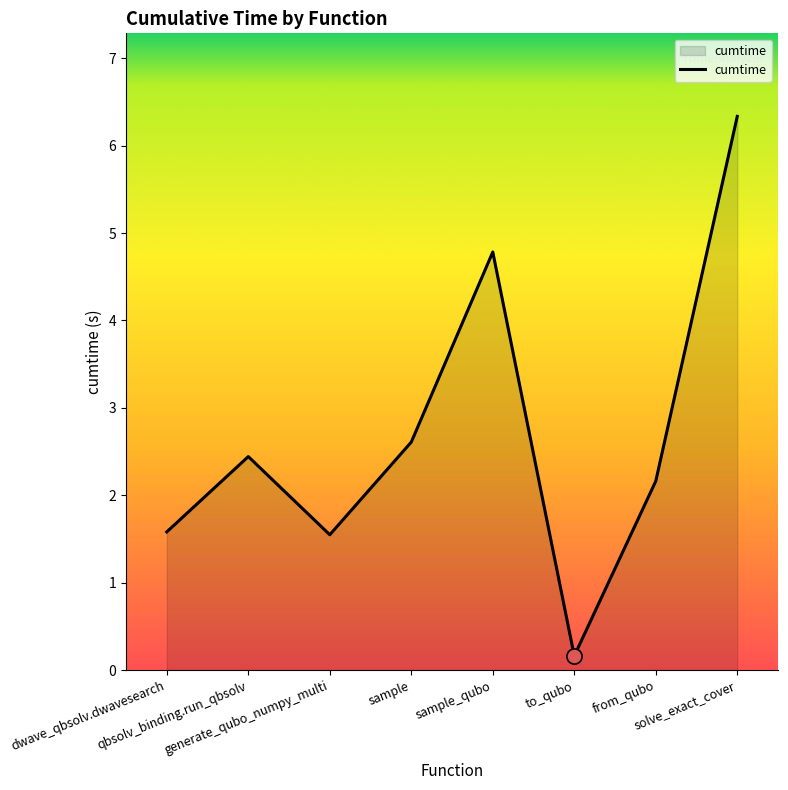

Which has a higher value, qbsolv_binding.run_qbsolv or sample?

sample